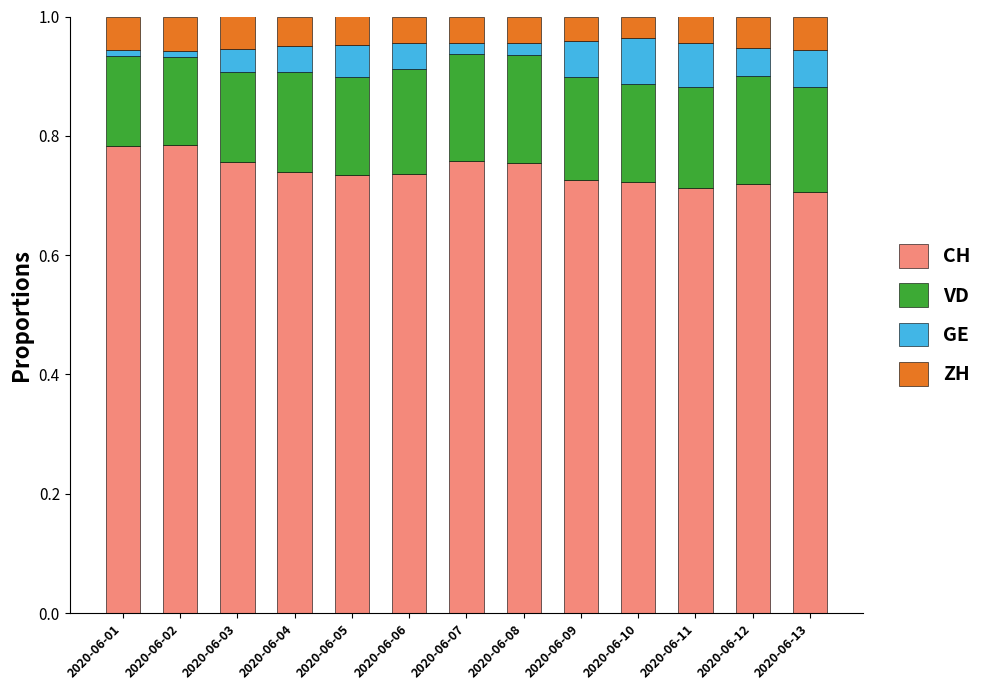

What is the sum of all CH values?

9.6